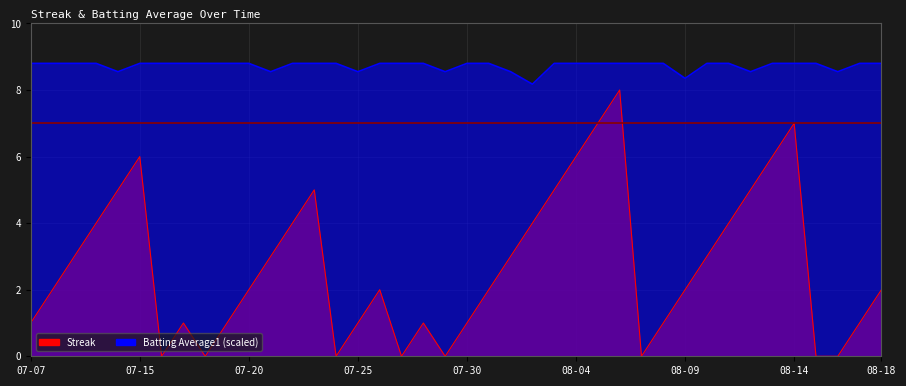

True or false: Streak and Batting Average1 cross at least once.

False